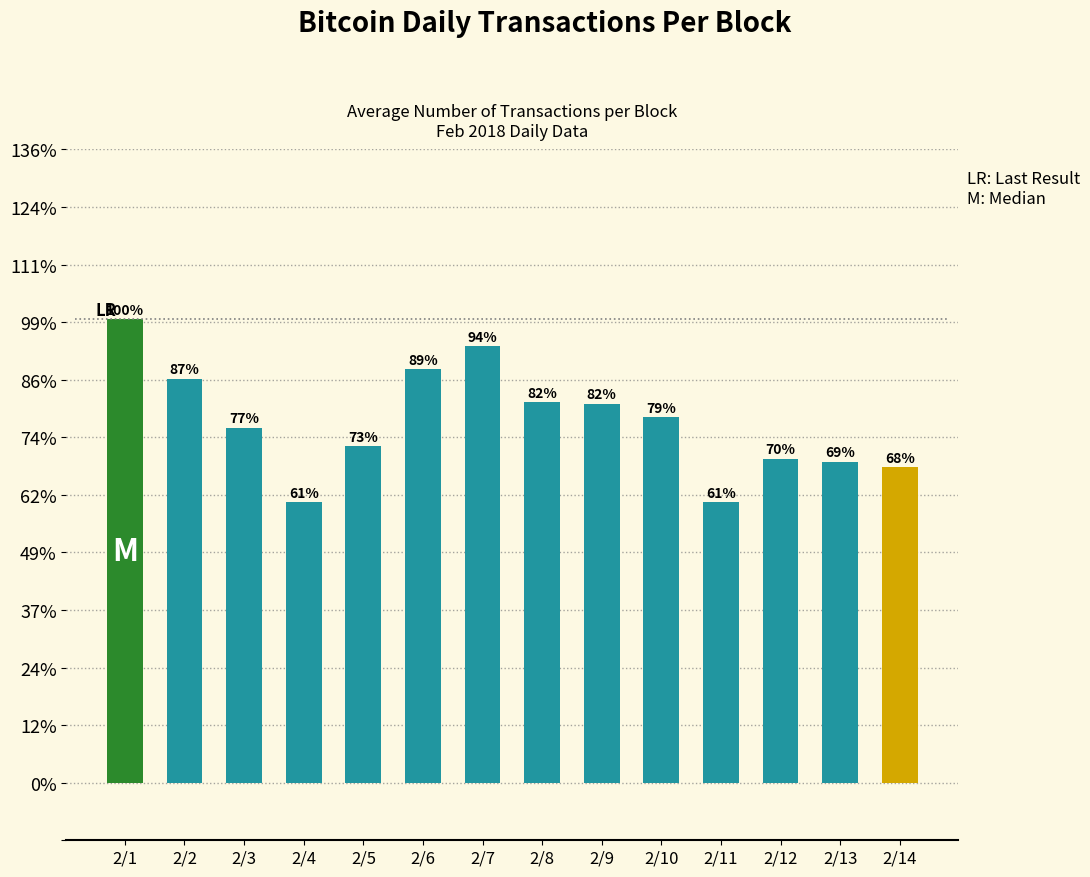

What is the difference between the second highest and minimum values?

540.9